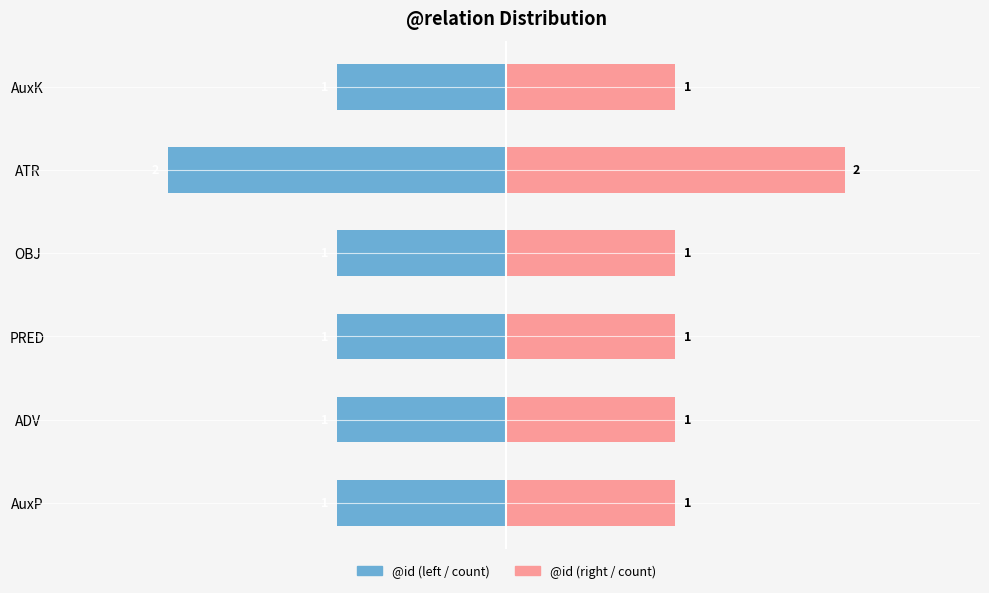

How many data points in @id (left) are less than -1?

1